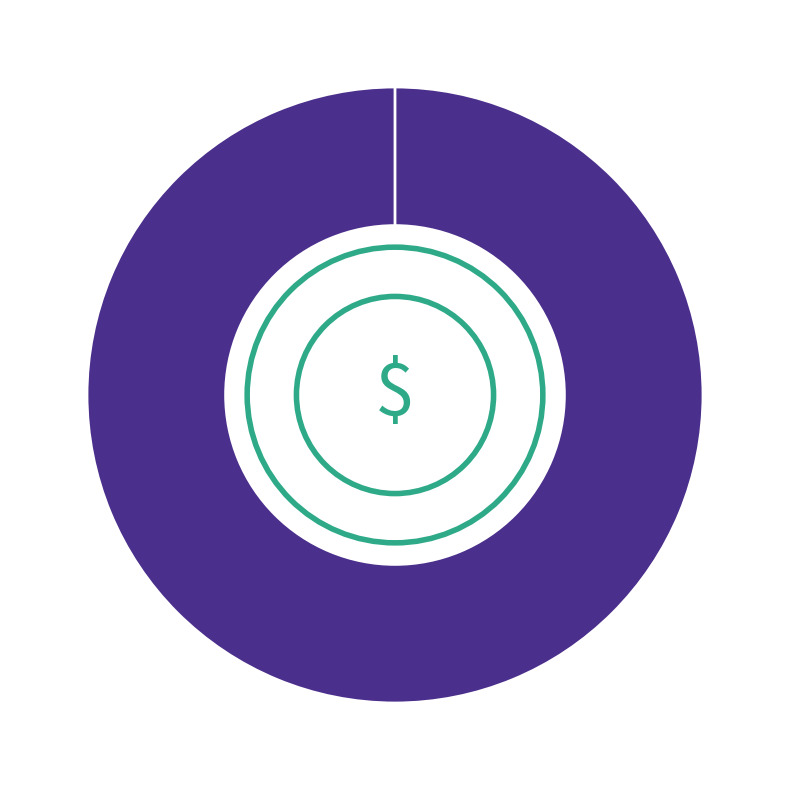

Rank the categories by value from lowest to highest.

No relevent experience, Has relevent experience